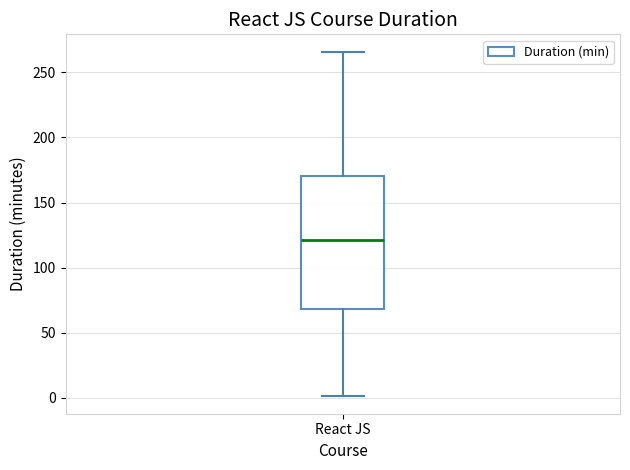

Where is the lower edge of the box for React JS on the y-axis? The values are not printed on the chart, so give them approximately, as read against the axis.

70